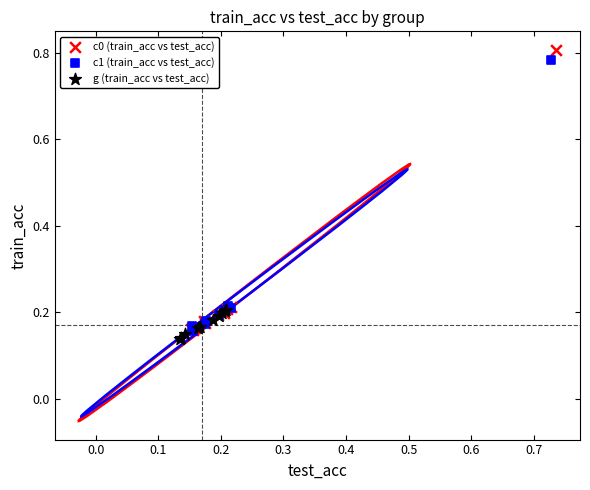

What are all the series names shown in the legend?

c0 (train_acc vs test_acc), c1 (train_acc vs test_acc), g (train_acc vs test_acc)